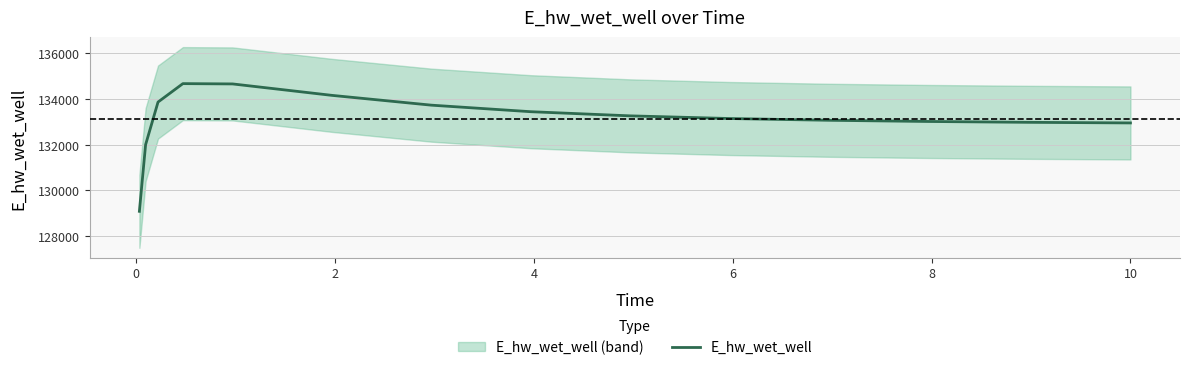

Reading left to right, extract all data points from this chart.

129087.4	132002.2	133867.8	134673.9	134660.7	134160.1	133731.6	133445.3	133263.6	133147.1	133070.2	133017.8	132981.1	132955.0	132954.3